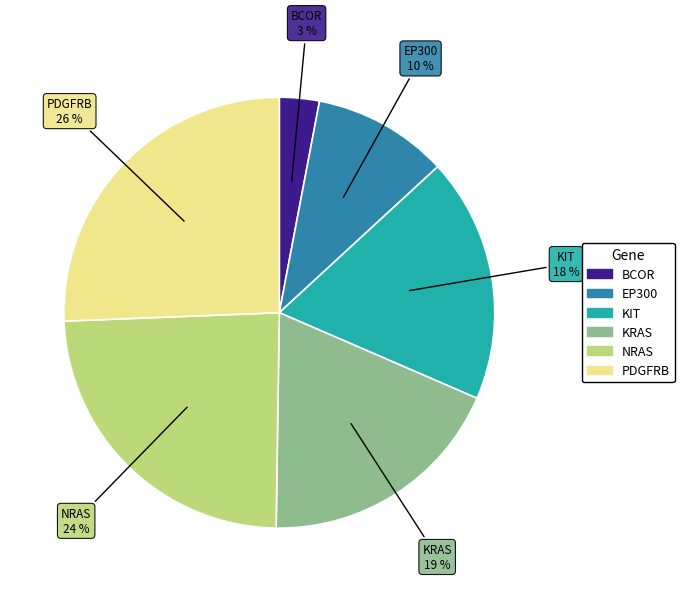

Which has a higher value, NRAS or KIT?

NRAS